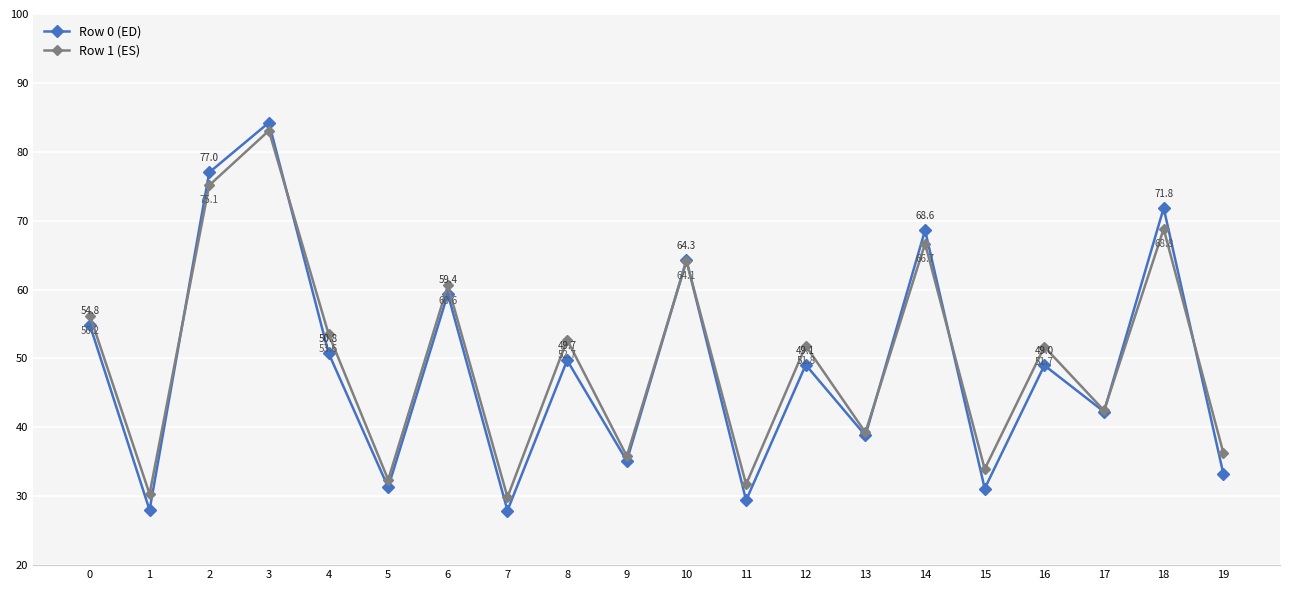

Does the chart display data point markers on the line(s)?

Yes